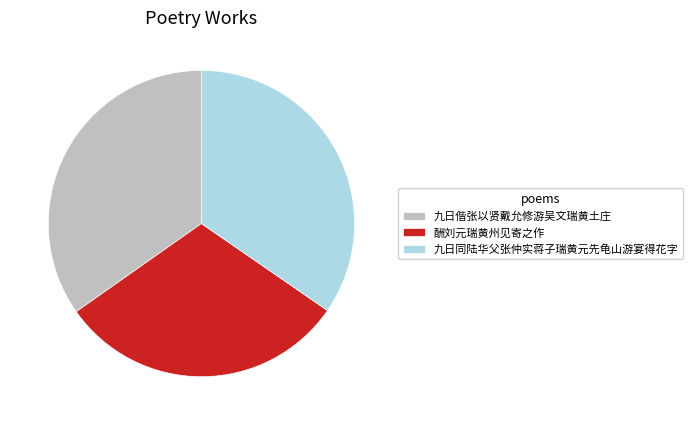

Which slice is the smallest?

酬刘元瑞黄州见寄之作